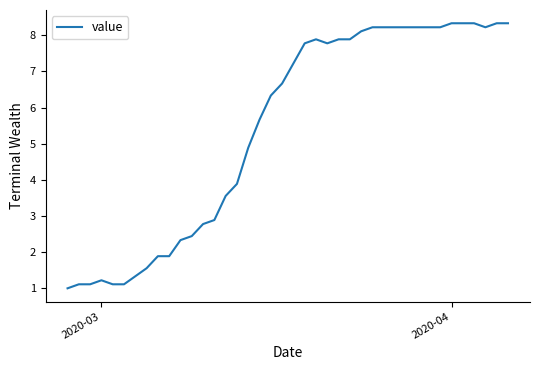

What is the smallest value displayed?

1.0